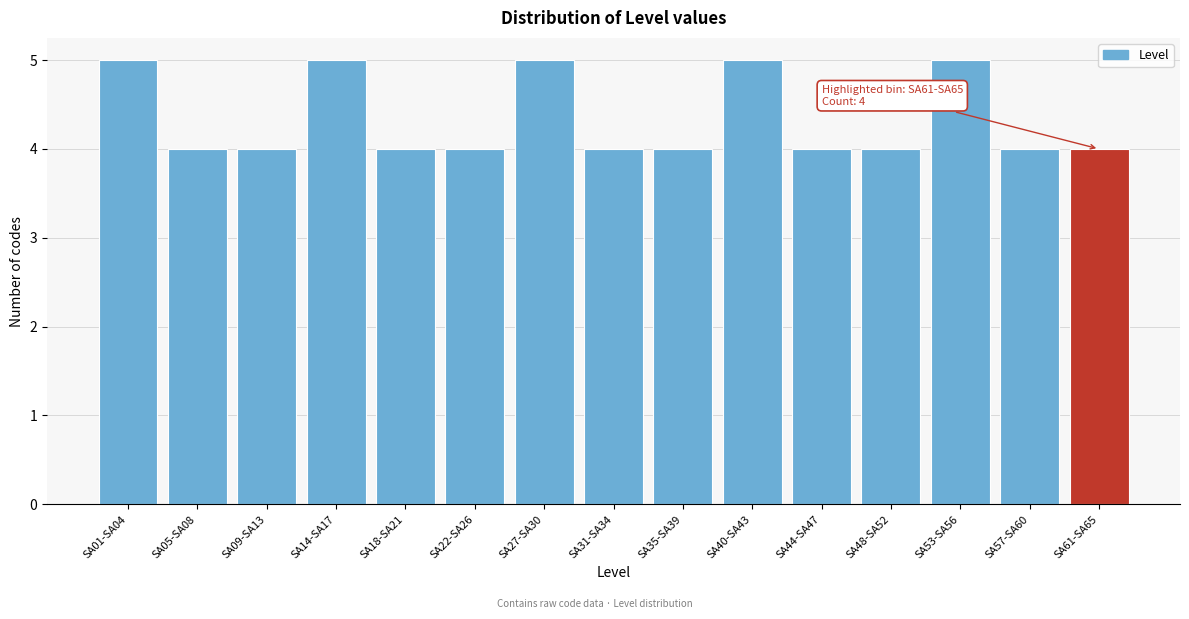

Reading left to right, transcribe all the data shown in this chart.

SA01-SA04=5	SA05-SA08=4	SA09-SA13=4	SA14-SA17=5	SA18-SA21=4	SA22-SA26=4	SA27-SA30=5	SA31-SA34=4	SA35-SA39=4	SA40-SA43=5	SA44-SA47=4	SA48-SA52=4	SA53-SA56=5	SA57-SA60=4	SA61-SA65=4